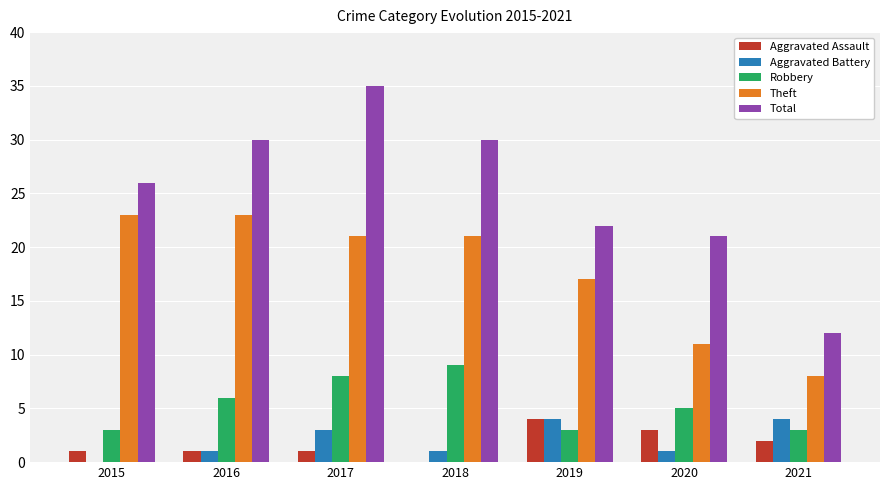

How many categories are shown in the chart?

7